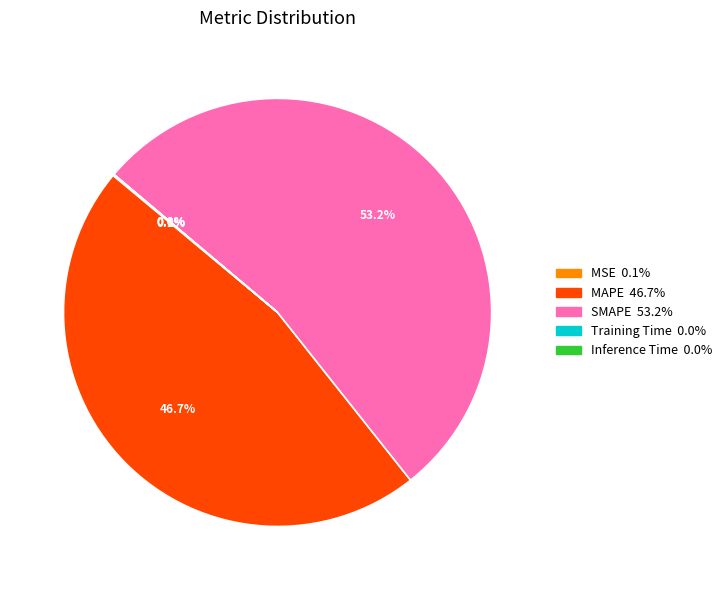

Is MAPE the majority of the pie?

No